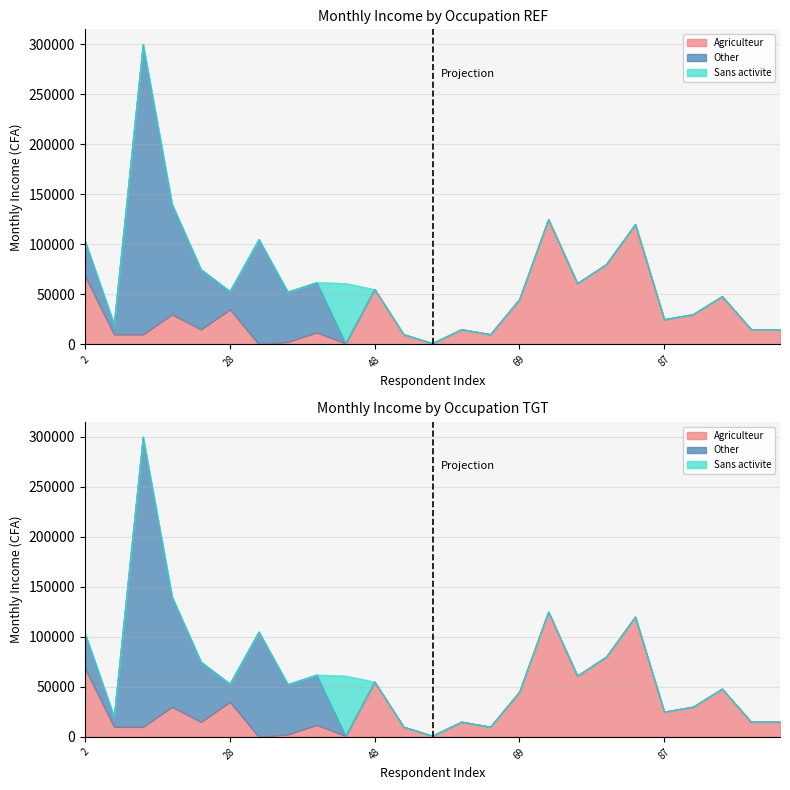

Between 14 and 87, which series saw the biggest shift?

Other